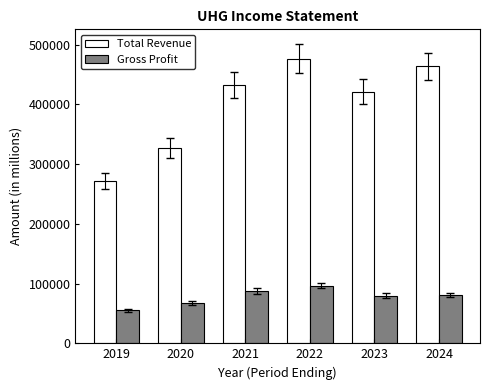

Read the Gross Profit value at 2020.

67100